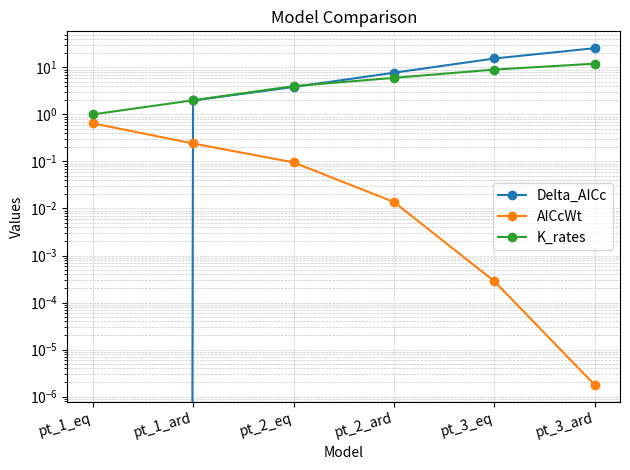

What is the spread (max minus min) of values at pt_1_eq?

1.0